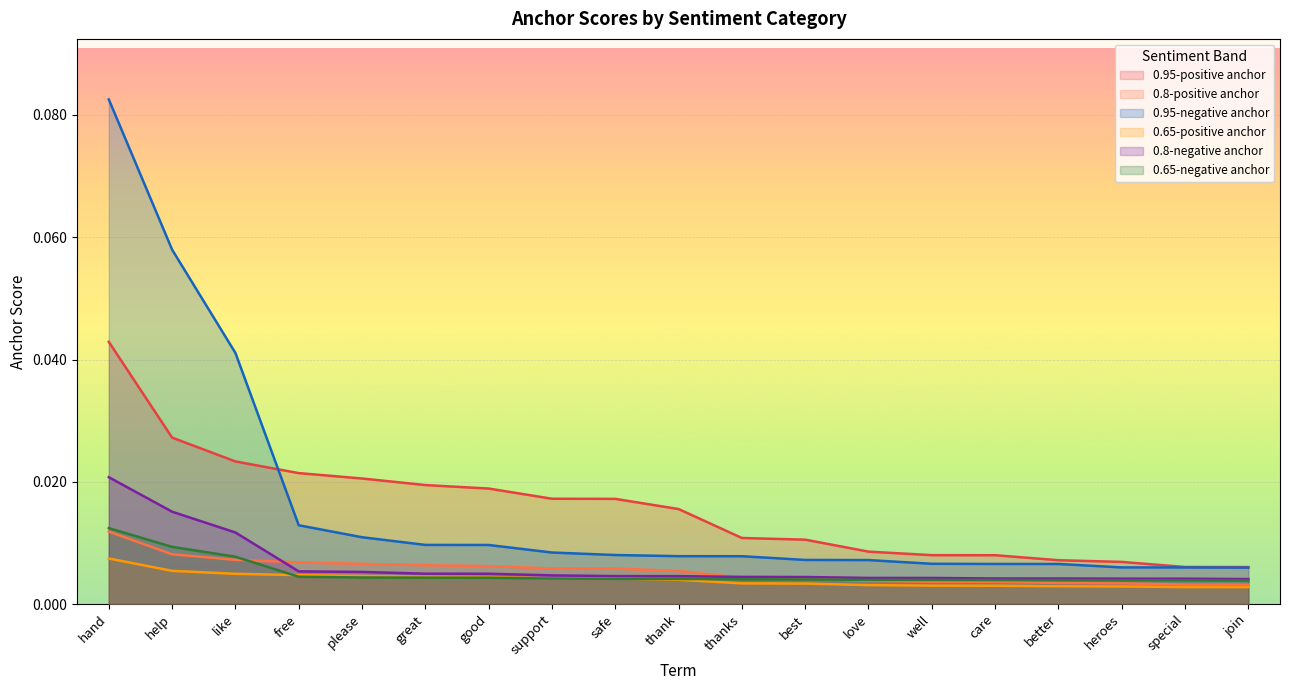

True or false: 0.65-positive anchor and 0.65-negative anchor cross at least once.

True